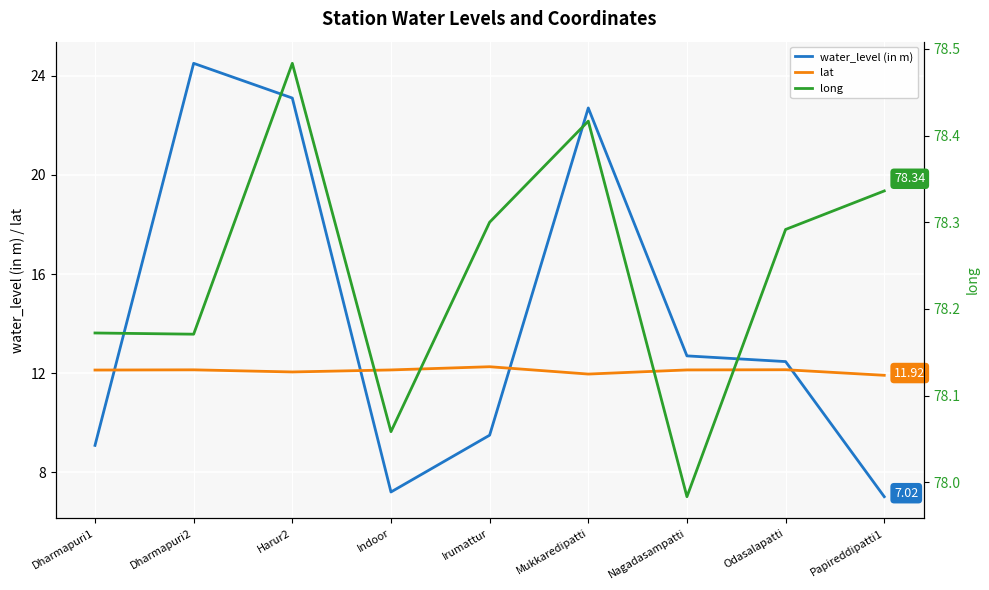

Reading left to right, list all the values displayed in this chart.

water_level (in m): 9.1	24.5	23.1	7.2	9.5	22.7	12.7	12.5	7.0
lat: 12.1	12.1	12.1	12.1	12.3	12.0	12.1	12.1	11.9
long: 78.2	78.2	78.5	78.1	78.3	78.4	78.0	78.3	78.3